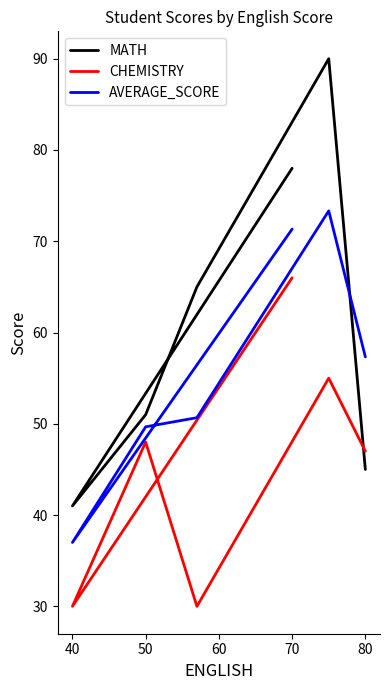

True or false: CHEMISTRY and MATH intersect in this chart.

True